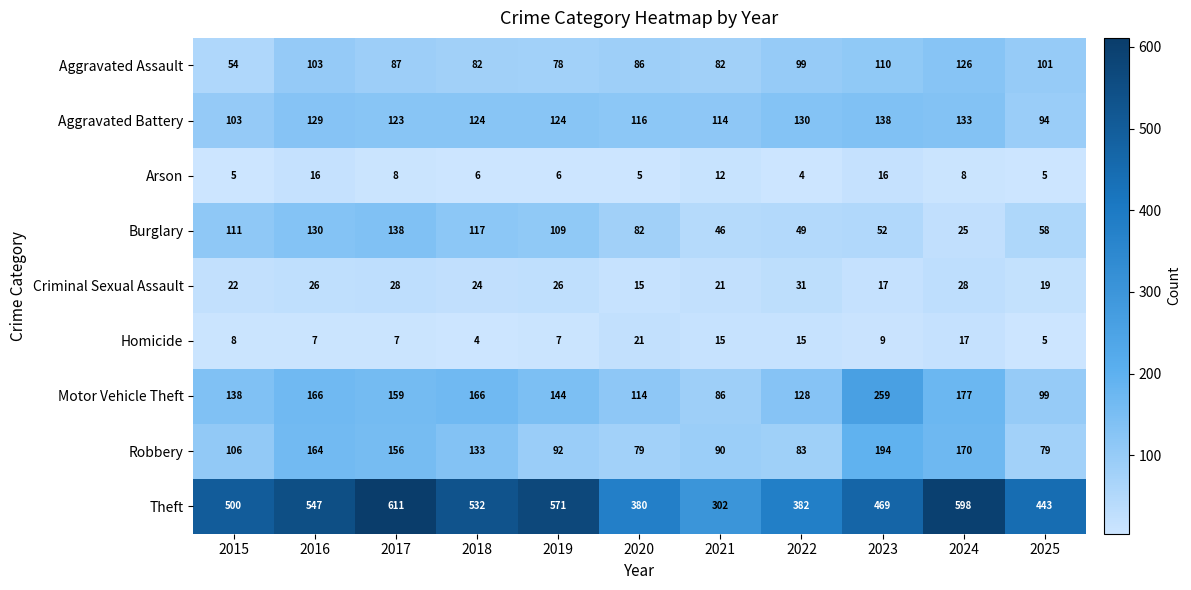

What is the spread (max minus min) of values at 2023?

460